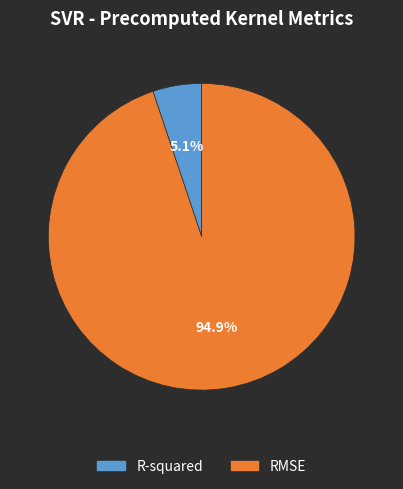

Rank the categories by value from highest to lowest.

RMSE, R-squared